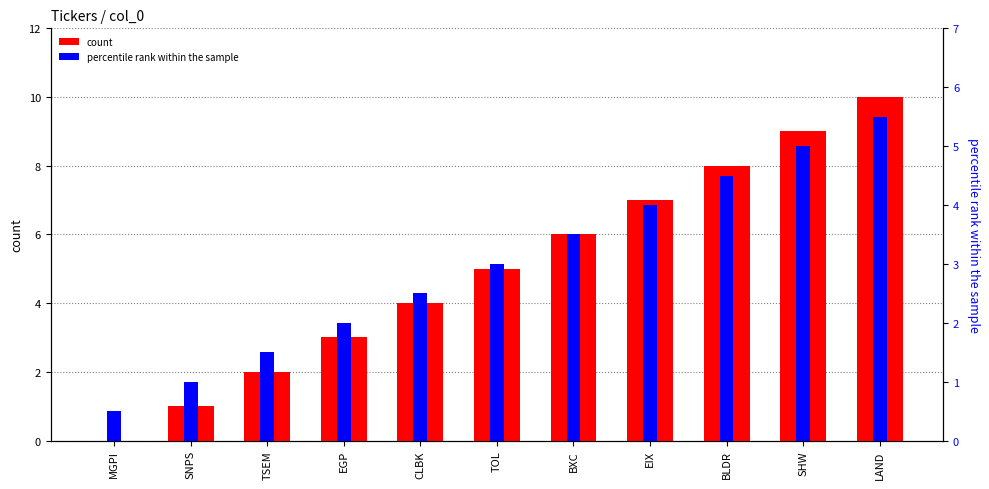

Is the value of count at SNPS greater than the value of percentile rank within the sample at BLDR?

No